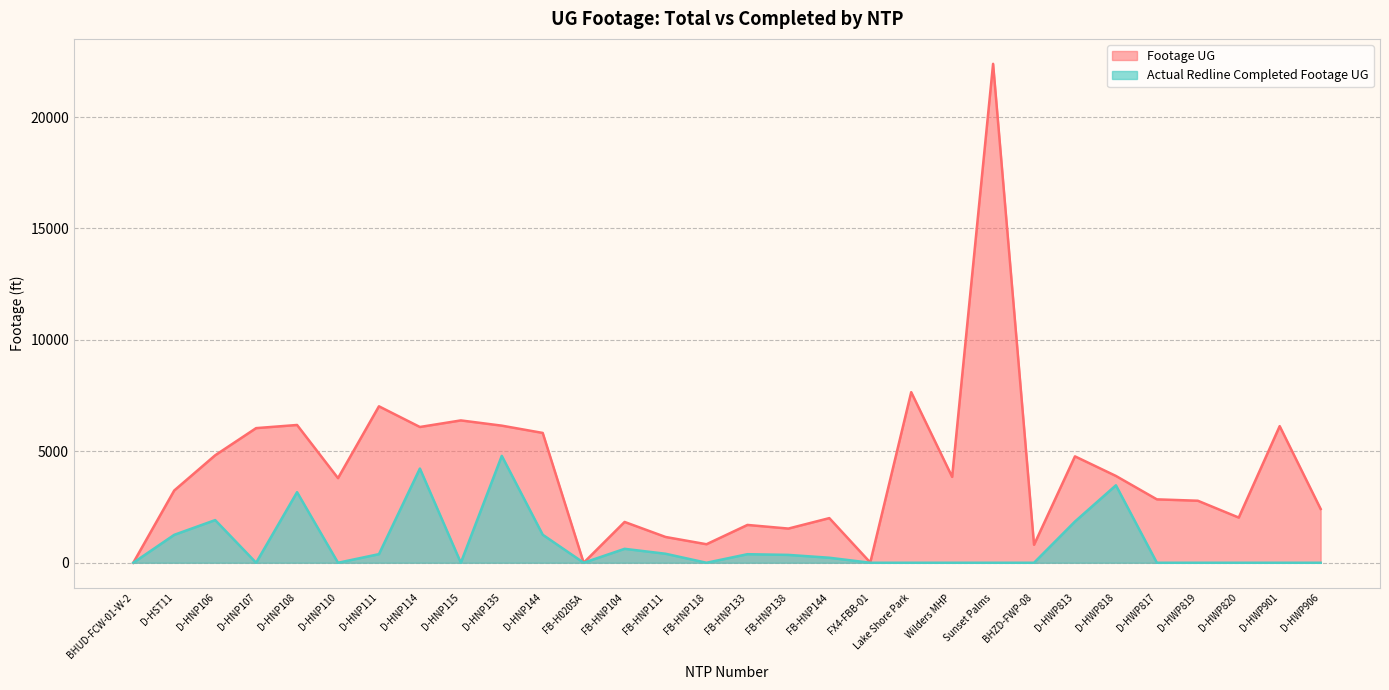

What are all the series names shown in the legend?

Footage UG, Actual Redline Completed Footage UG